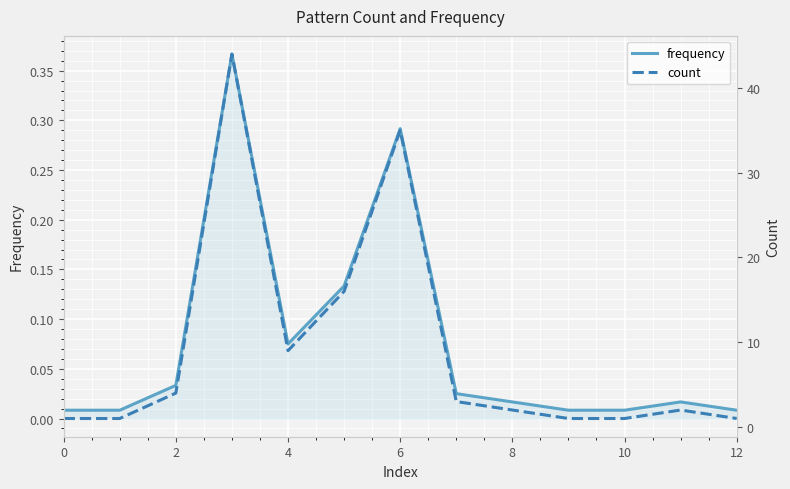

How many series are shown in this chart?

2